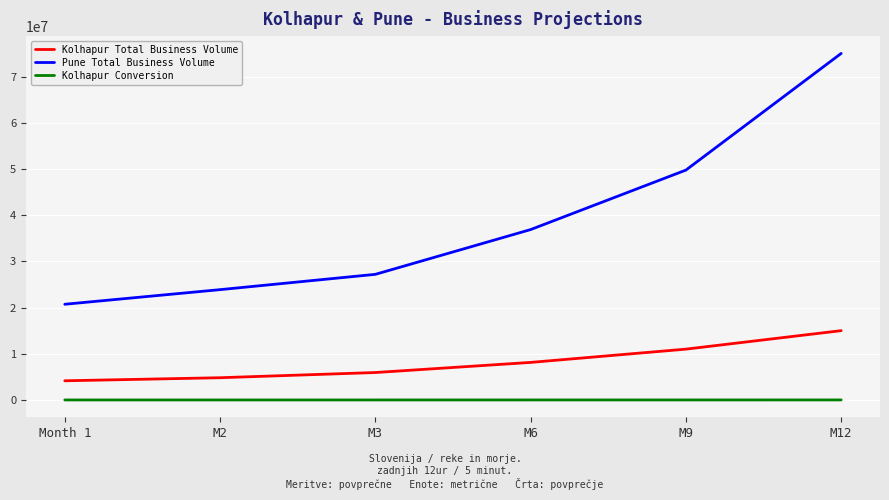

Which series has the largest total across all categories?

Pune Total Business Volume